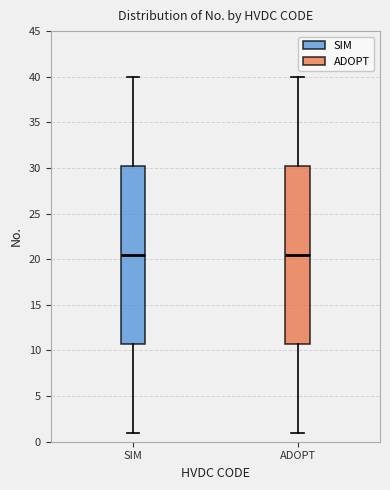

Reading left to right, transcribe this box plot: for each box, give where its median line is, the range the box spans, and where its two whiskers end, as read against the y-axis. The values are not printed on the chart, so give them approximately, as read against the axis.

SIM: median 20.5, box 11.0 to 30.5, whiskers 1.0 to 40.0
ADOPT: median 20.5, box 11.0 to 30.5, whiskers 1.0 to 40.0